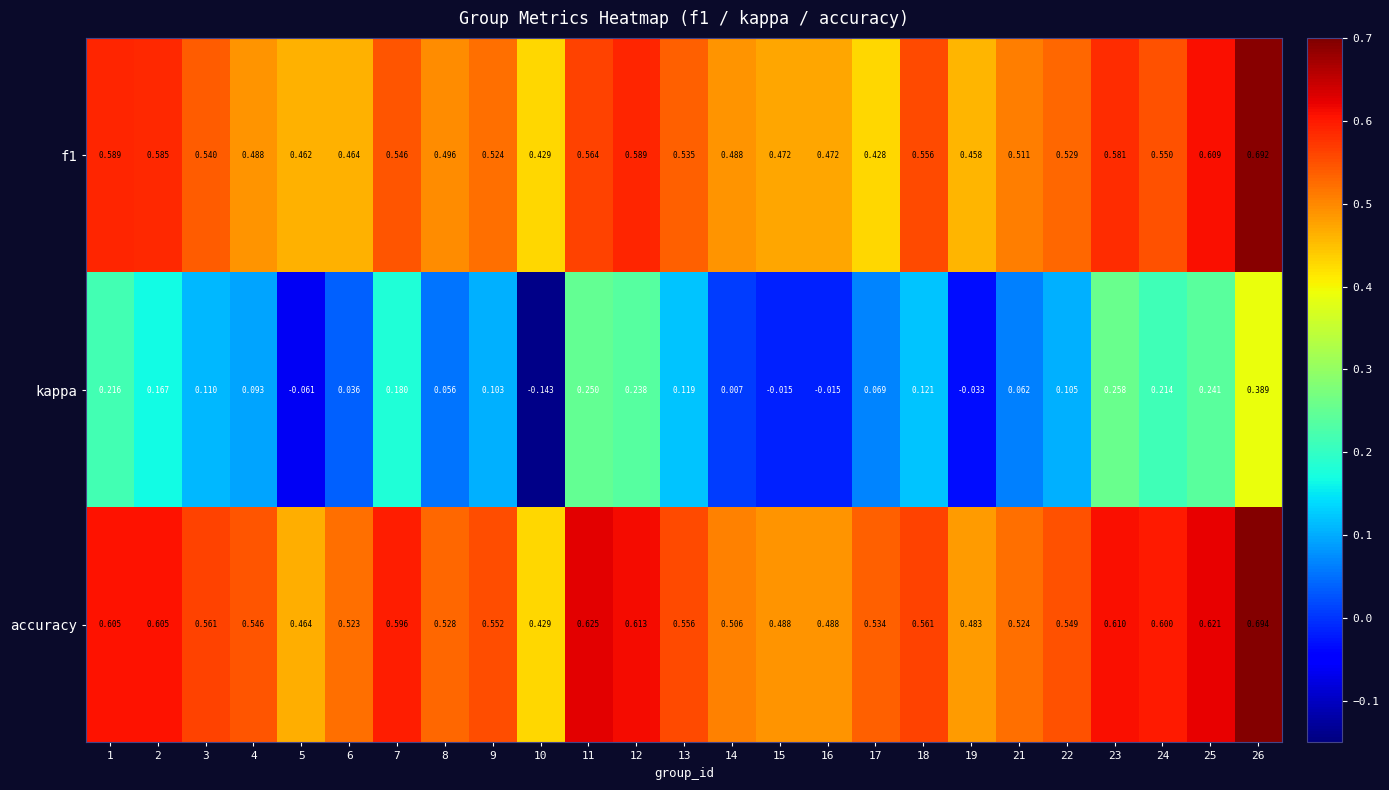

Which series changed the most between 5 and 25?

kappa